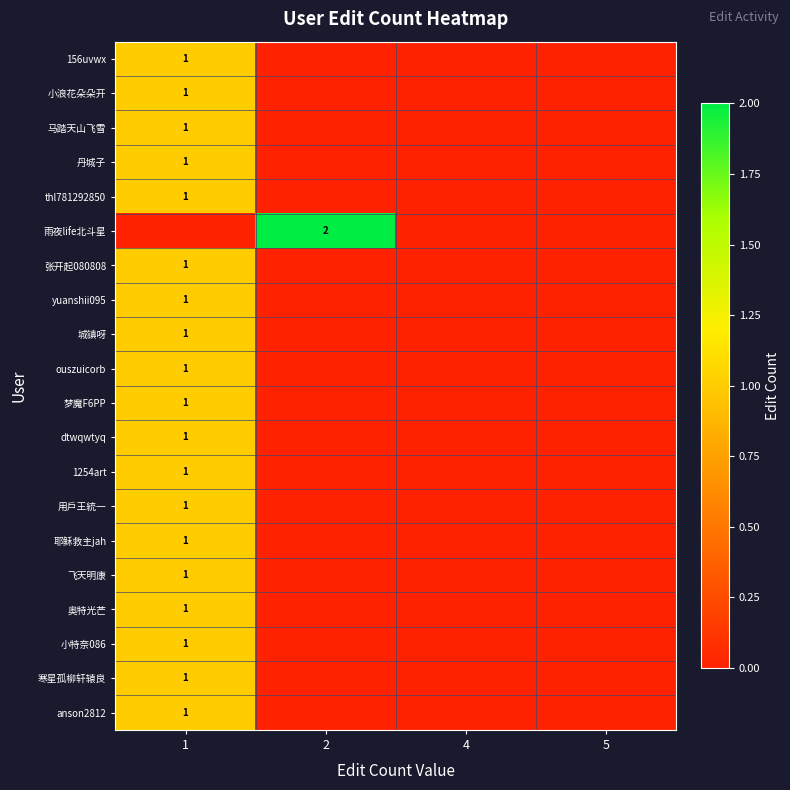

The 耶稣救主jah series shows 1 at 1. True or false?

True